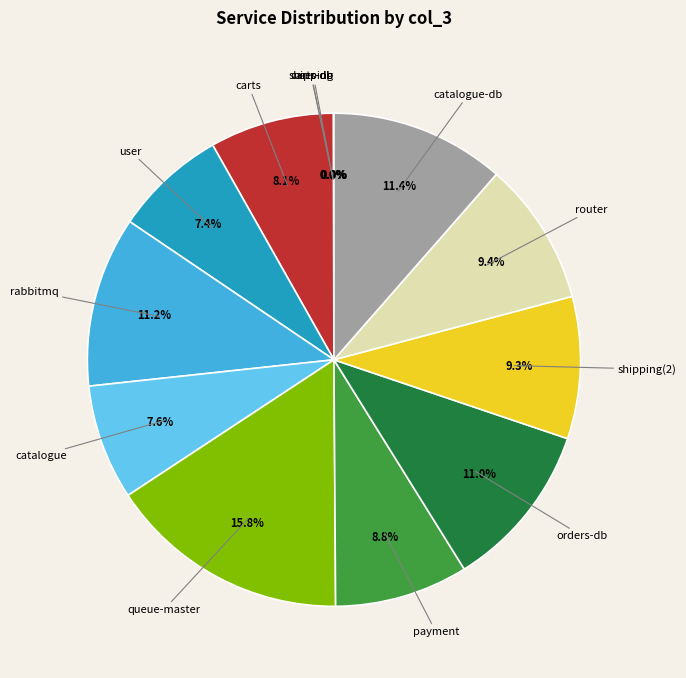

To the nearest percent, what is the difference between the largest and smallest slice percentages?

16%